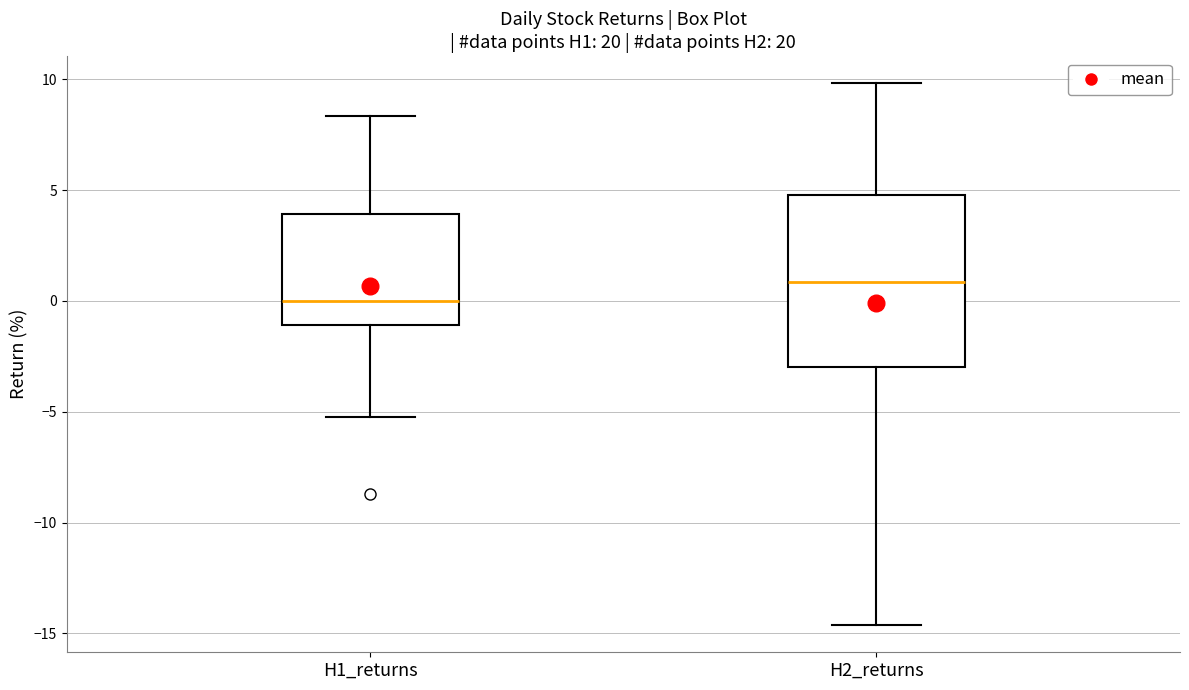

Reading left to right, transcribe this box plot: for each box, give where its median line is, the range the box spans, and where its two whiskers end, as read against the y-axis. The values are not printed on the chart, so give them approximately, as read against the axis.

H1_returns: median 0.0, box -1.0 to 4.0, whiskers -5.0 to 8.5
H2_returns: median 1.0, box -3.0 to 5.0, whiskers -14.5 to 10.0